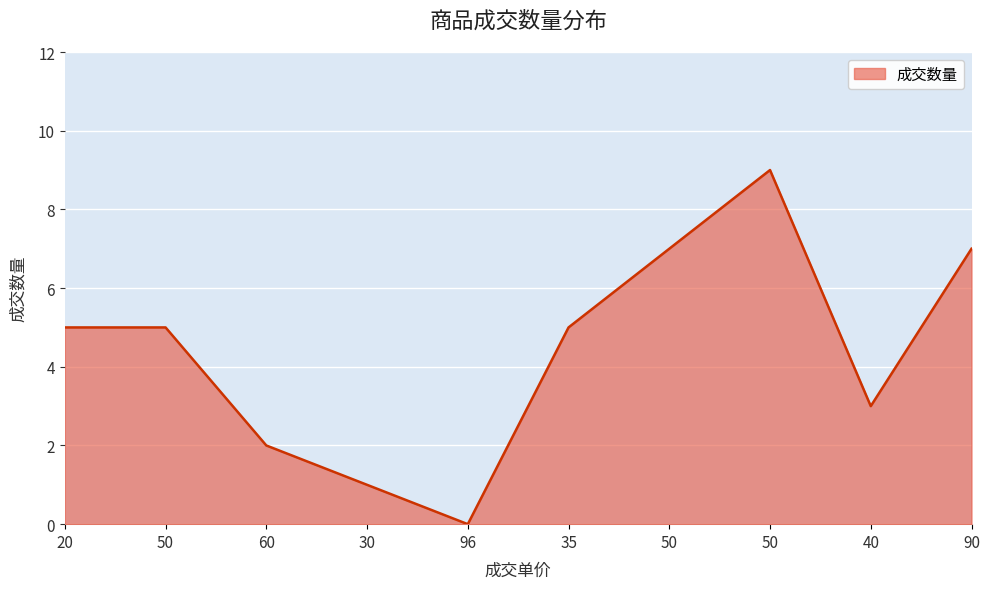

Rank the categories by value from lowest to highest.

96, 30, 60, 40, 20, 50, 35, 50, 90, 50